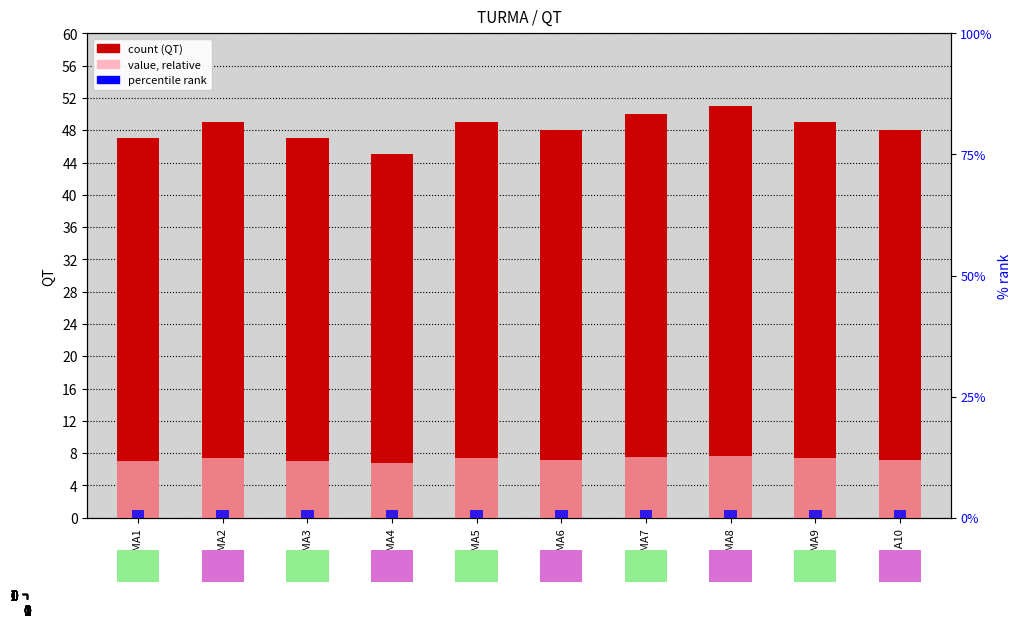

Reading left to right, extract all data points from this chart.

QT: 47.0	49.0	47.0	45.0	49.0	48.0	50.0	51.0	49.0	48.0
relative rank: 7.0	7.3	7.0	6.8	7.3	7.2	7.5	7.6	7.3	7.2
percentile rank: 1.5	1.5	1.5	1.5	1.5	1.5	1.5	1.5	1.5	1.5